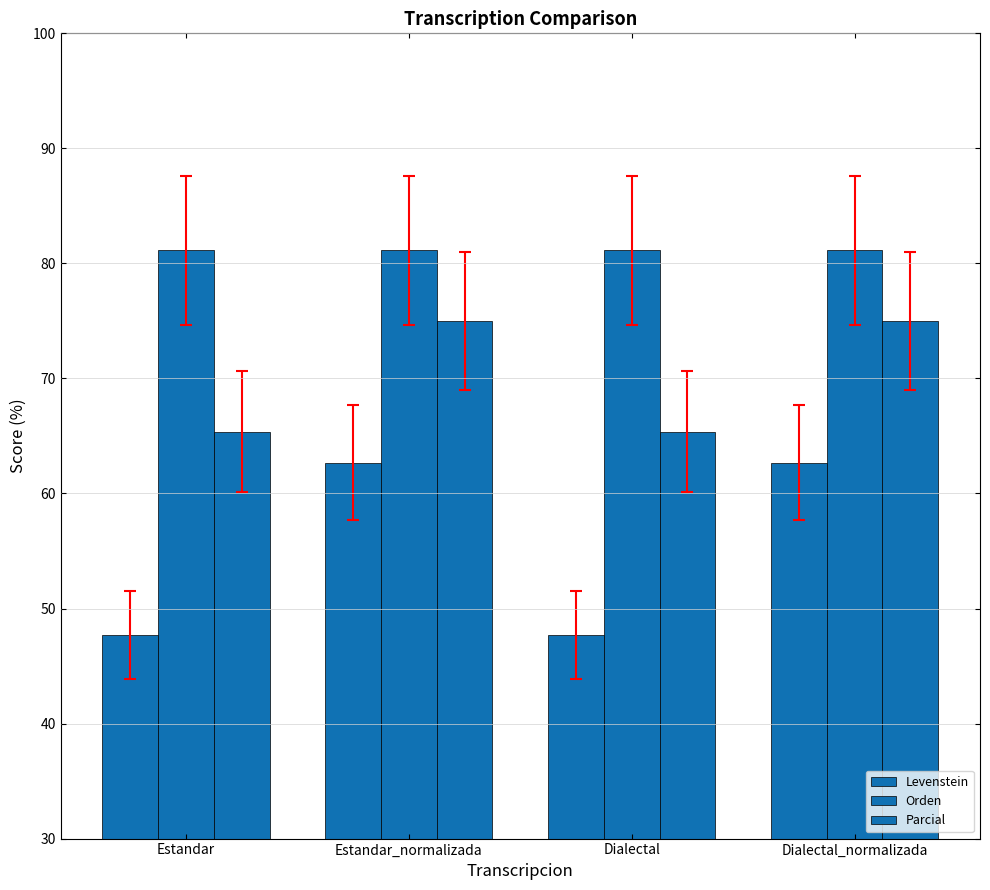

Count the number of categories in the chart.

4